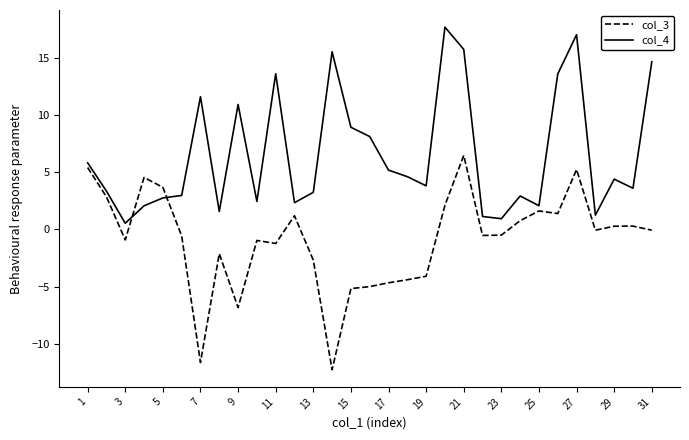

Which series ends up on top after the final intersection of col_4 and col_3?

col_4